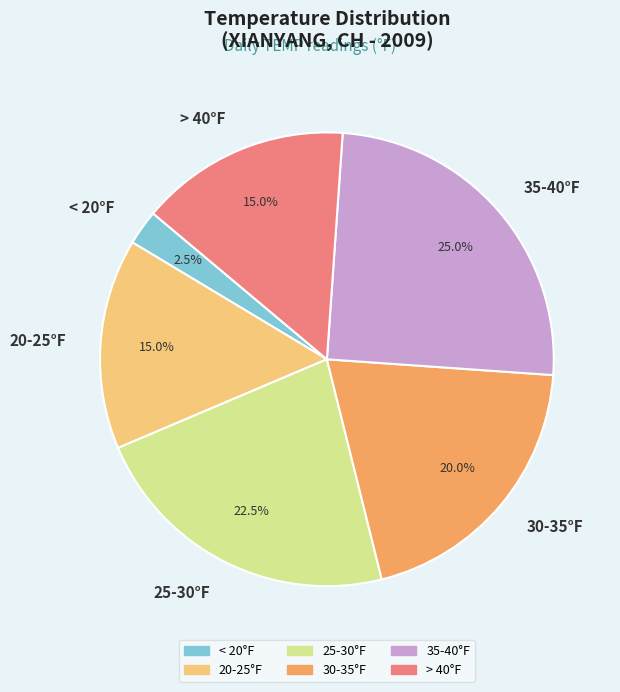

What is the ratio of the value at 30-35°F to the value at 35-40°F?

0.8